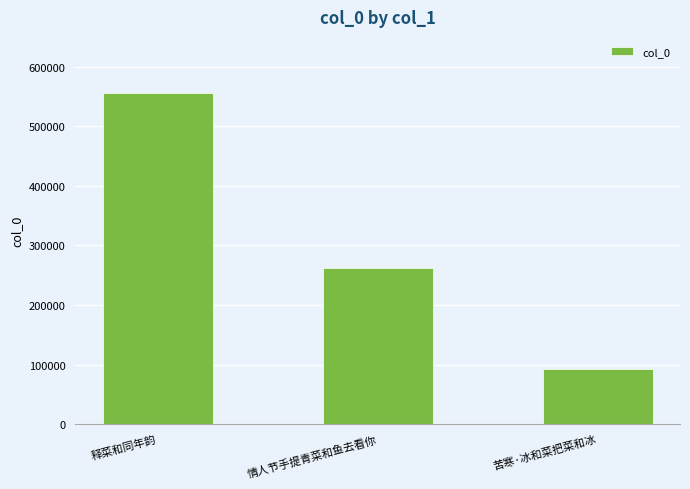

Approximately how many times larger is the value at 释菜和同年韵 compared to 情人节手提青菜和鱼去看你?

2.1